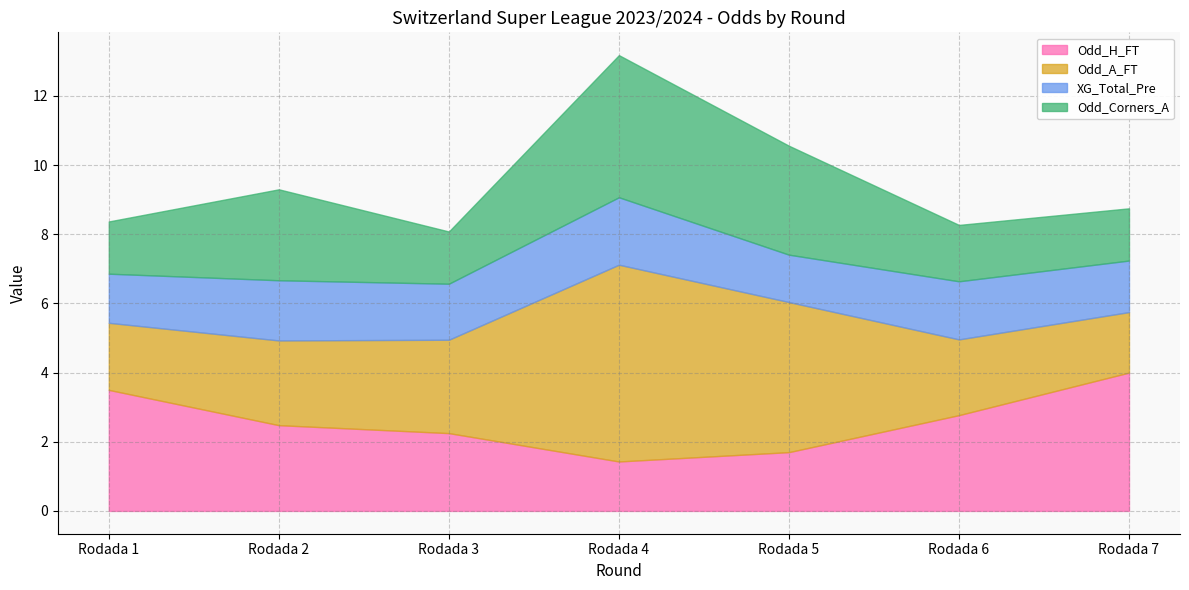

Between Rodada 2 and Rodada 4, which series saw the biggest shift?

Odd_A_FT